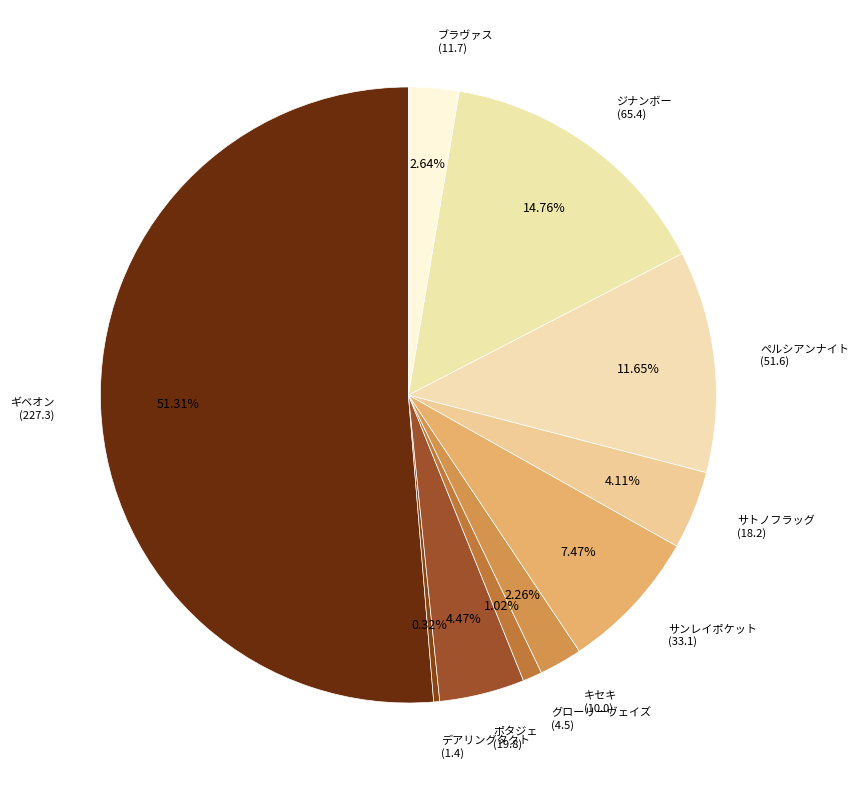

Is the sum of デアリングタクト (1.4) and ジナンボー (65.4) greater than half?

No